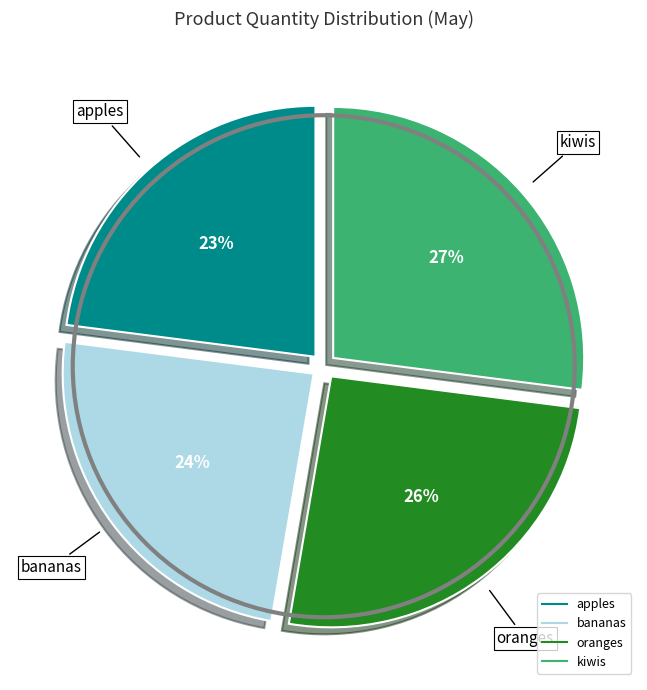

Is it true that bananas is 24% of the pie?

True